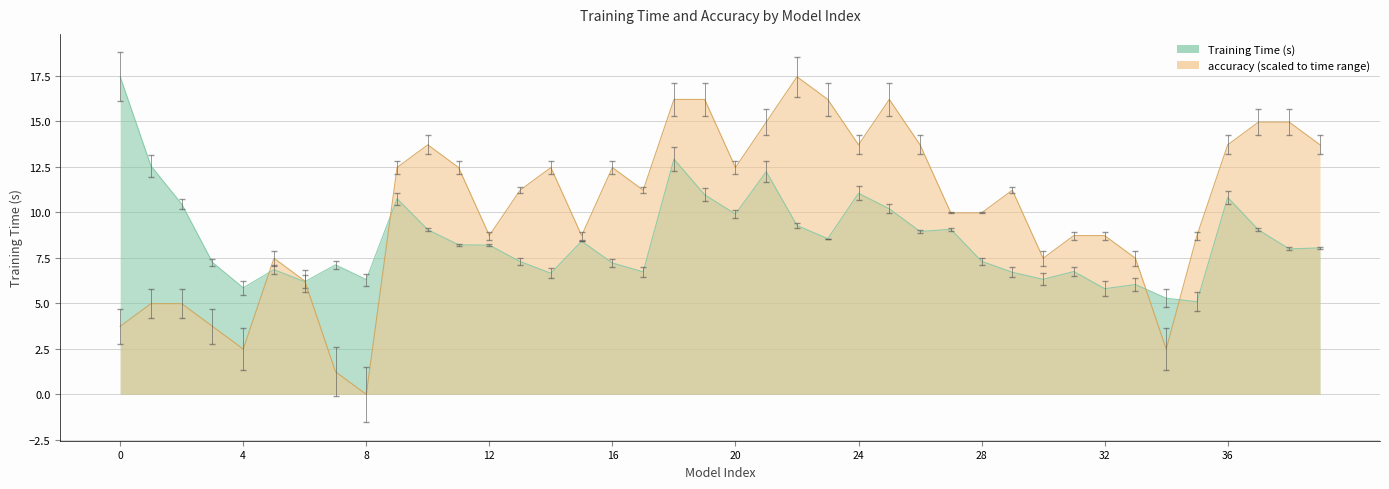

List the series in order of their peak value, lowest first.

Training Time (s), accuracy